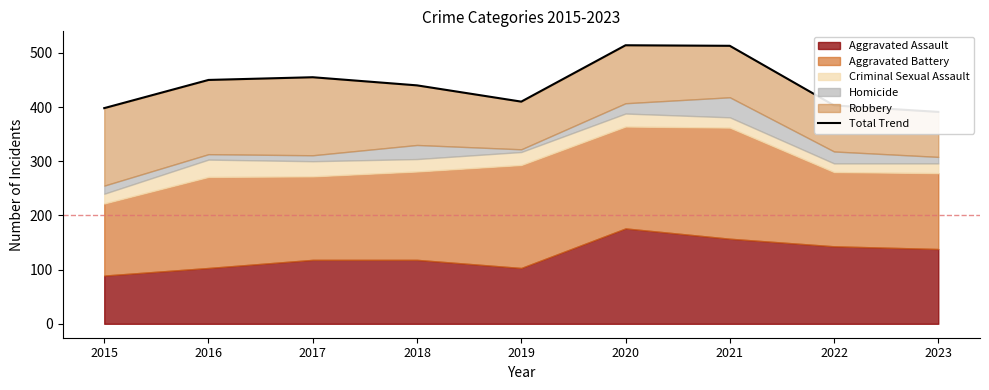

Where is the data nearest to the value 452?

2016